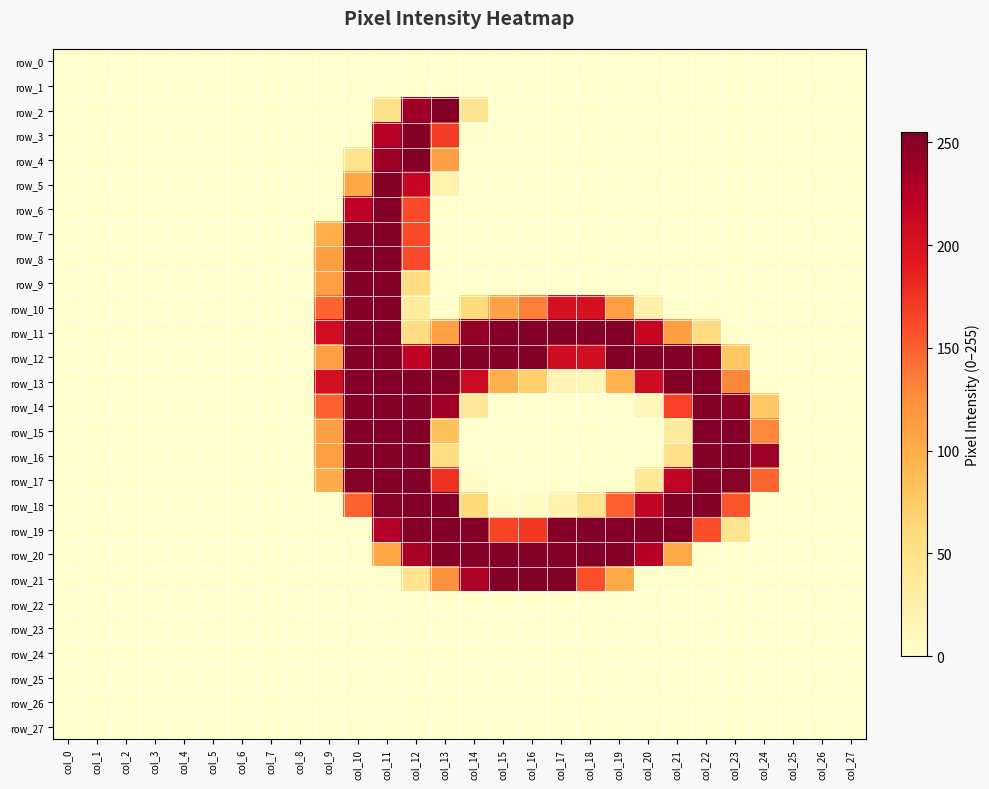

Which has a higher value, col_1 or col_7?

col_1